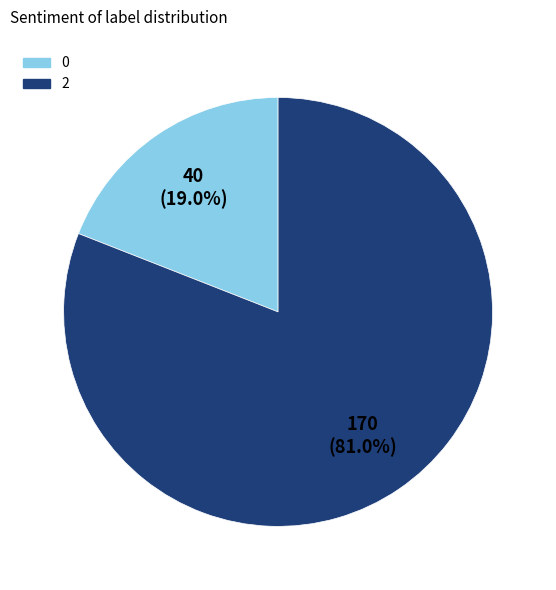

Which category accounts for the majority?

2